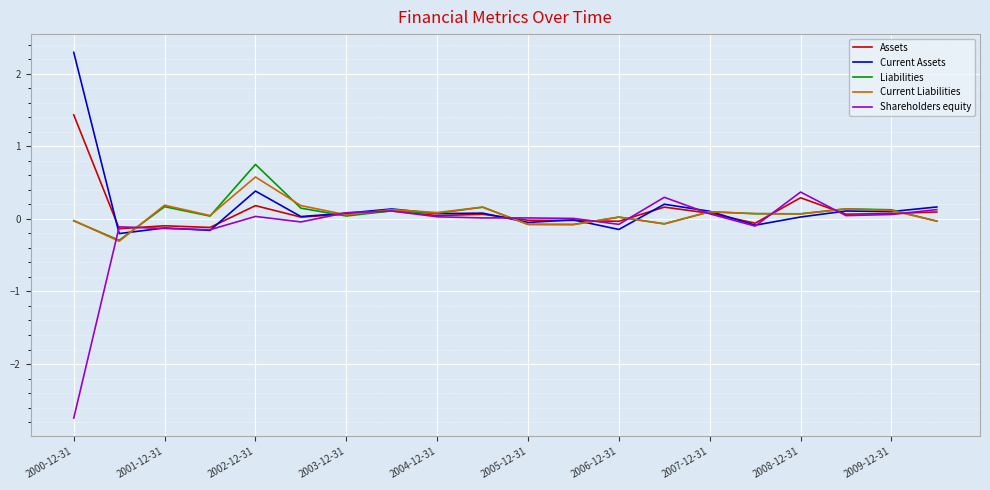

What is the maximum value shown in the chart?

2.3